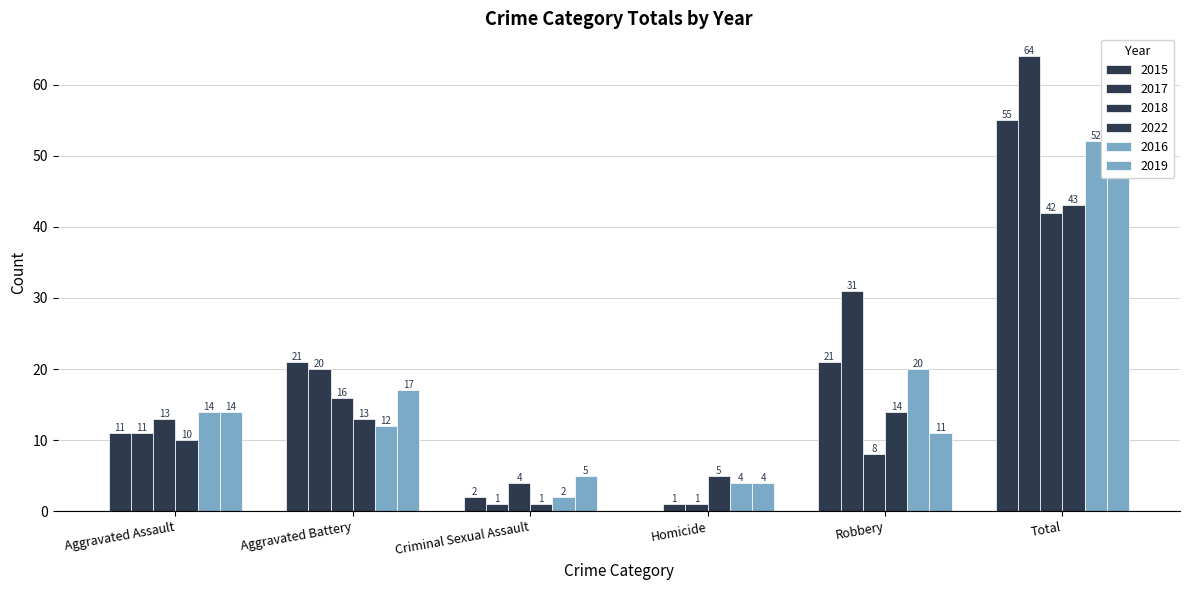

True or false: 2019 has a value of 17 at Aggravated Battery.

True